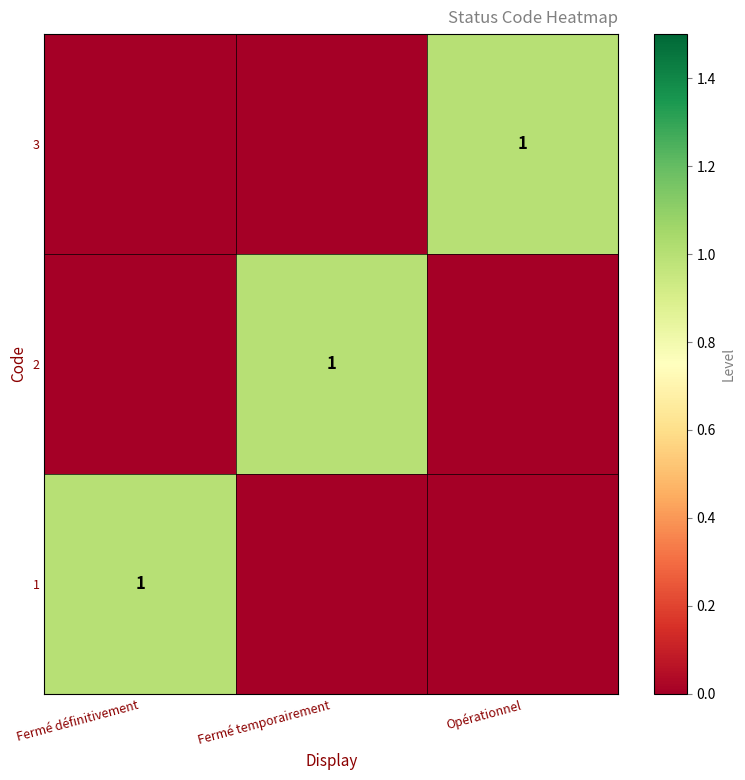

The value of 1 at Fermé définitivement is 1. True or false?

True